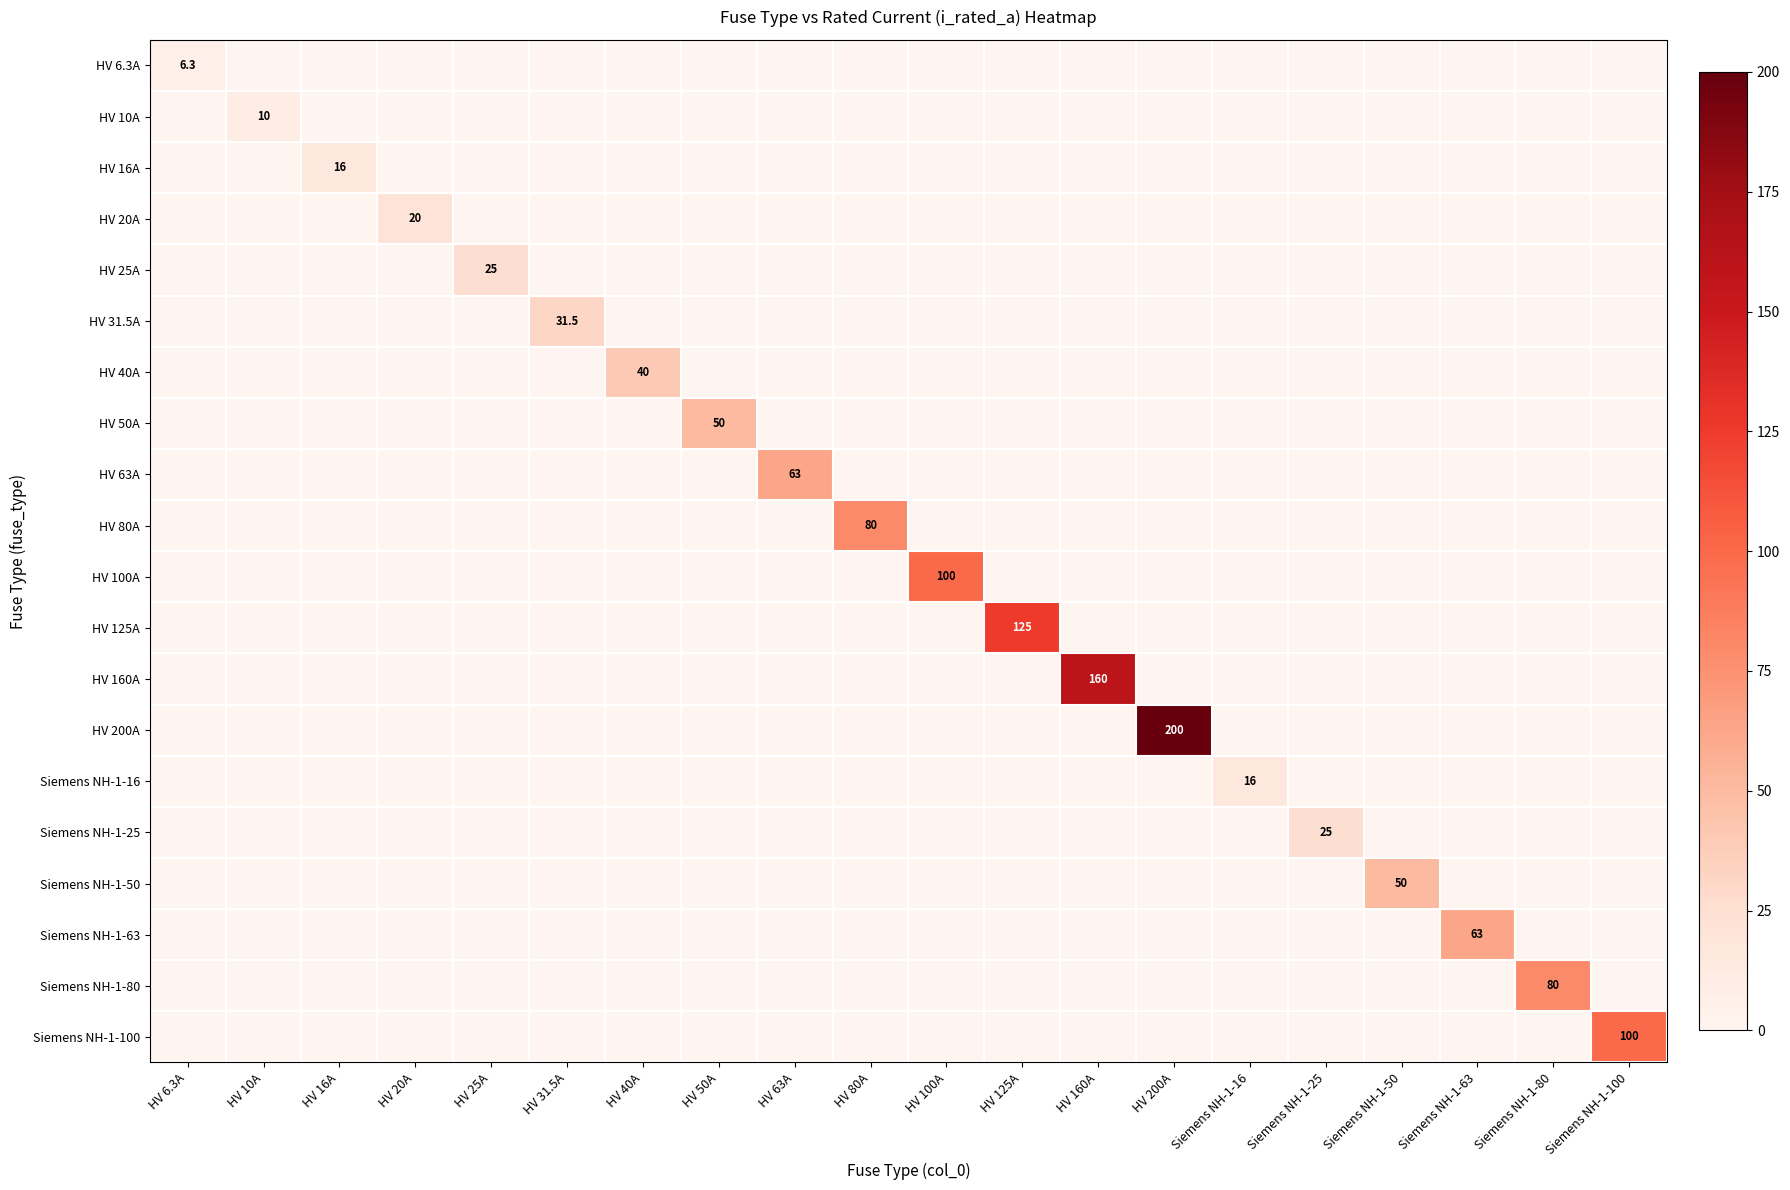

Is it true that HV 31.5A equals 31.5 at HV 31.5A?

True